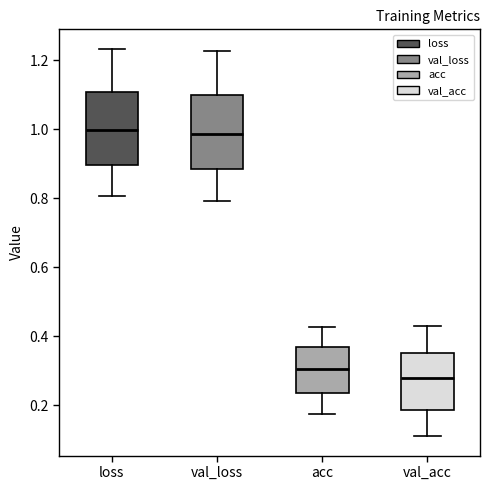

Reading left to right, read every box against the y-axis: the position of its median line, the range the box covers, and the ends of its whiskers. The values are not printed on the chart, so give them approximately, as read against the axis.

loss: median 1.00, box 0.90 to 1.10, whiskers 0.80 to 1.24
val_loss: median 0.98, box 0.88 to 1.10, whiskers 0.80 to 1.22
acc: median 0.30, box 0.24 to 0.38, whiskers 0.18 to 0.42
val_acc: median 0.28, box 0.18 to 0.36, whiskers 0.12 to 0.44